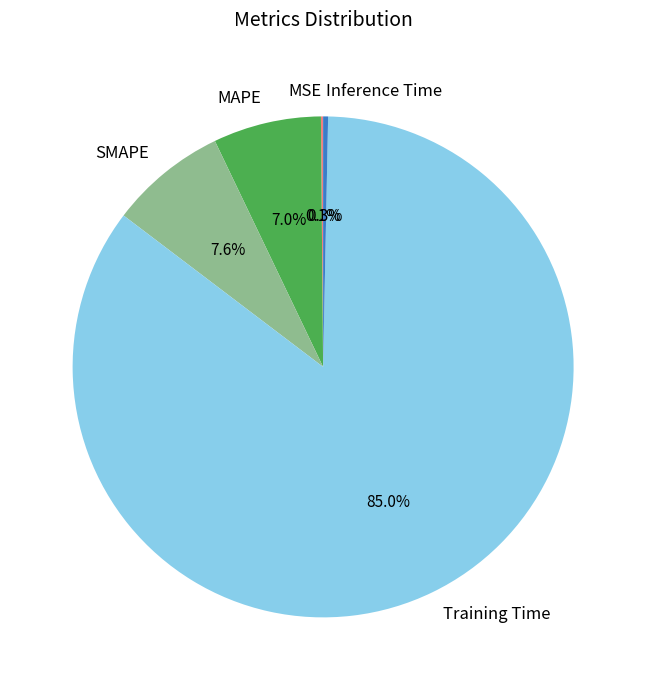

Between MAPE and Training Time, which is larger?

Training Time